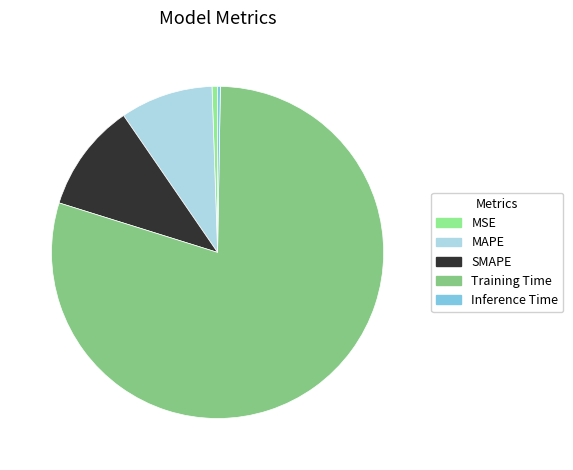

Between SMAPE and Training Time, which is larger?

Training Time